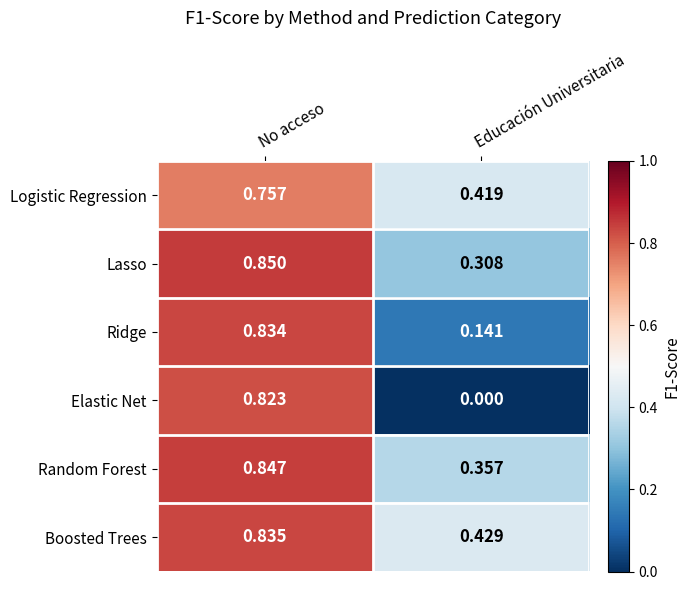

Is the value of Ridge at No acceso greater than the value of Logistic Regression at No acceso?

Yes